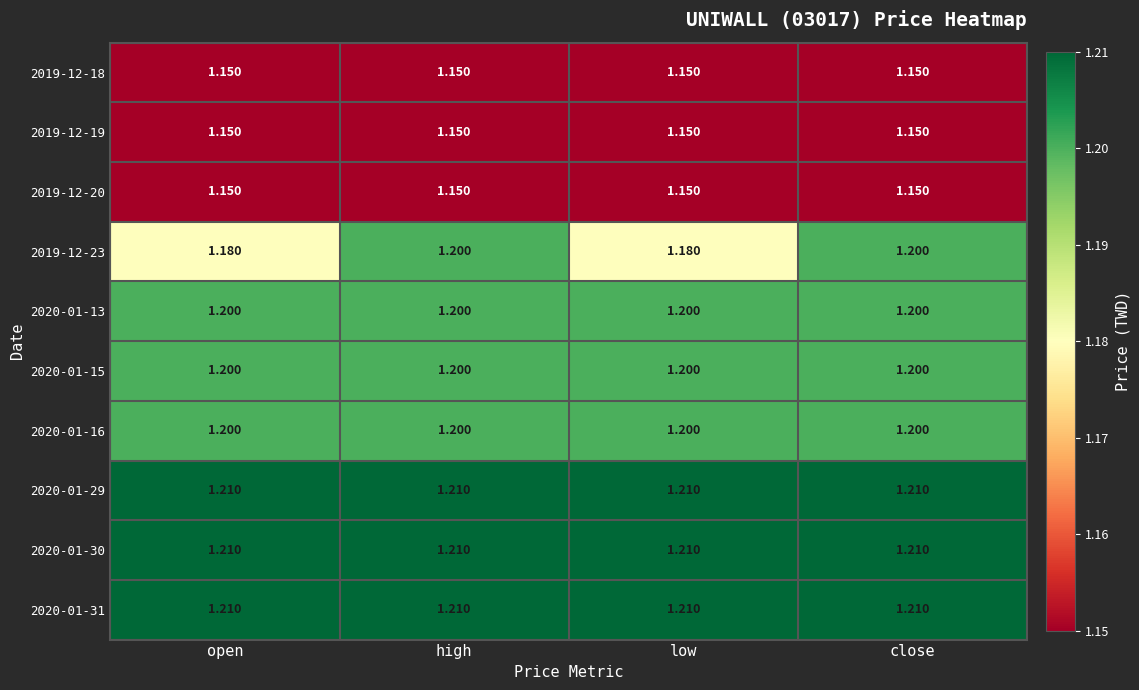

Is the value of 2020-01-13 at open greater than the value of 2019-12-19 at high?

Yes